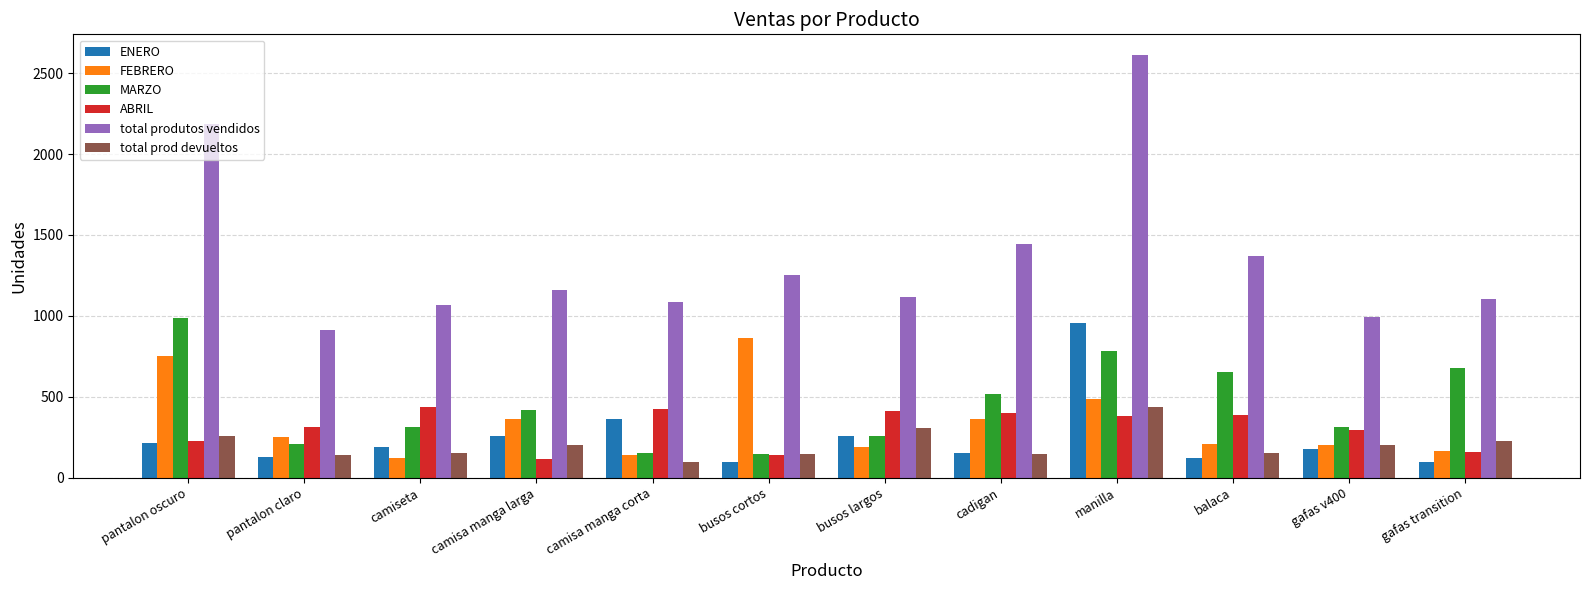

Which series has the widest spread of values?

total produtos vendidos